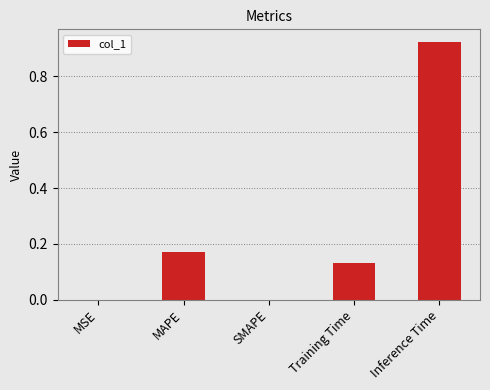

What is the sum of the values at Inference Time and MAPE?

1.1